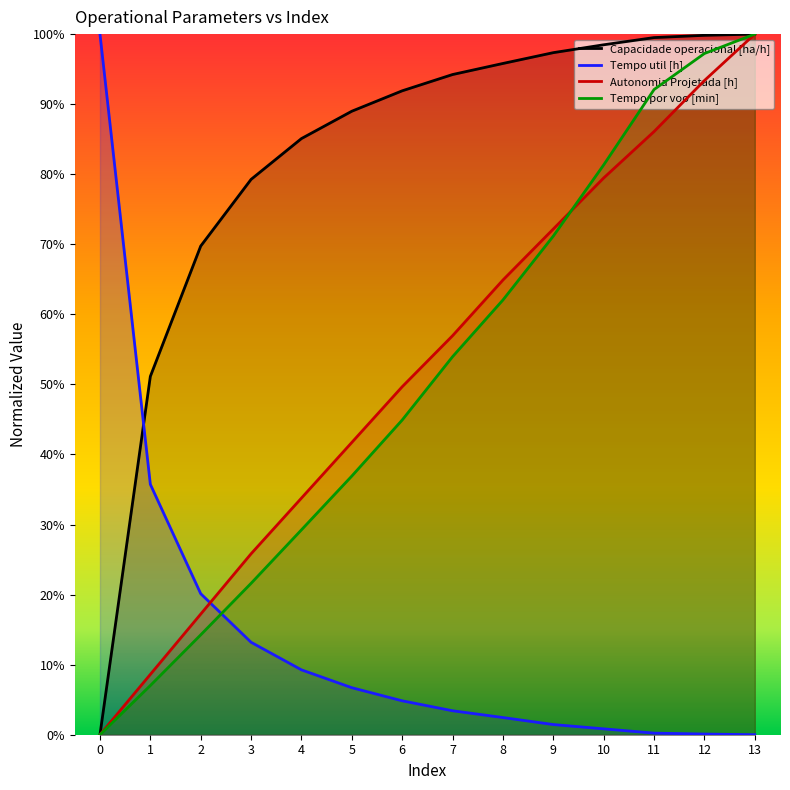

The value of Capacidade operacional [ha/h] at 4 is 0.9. True or false?

True